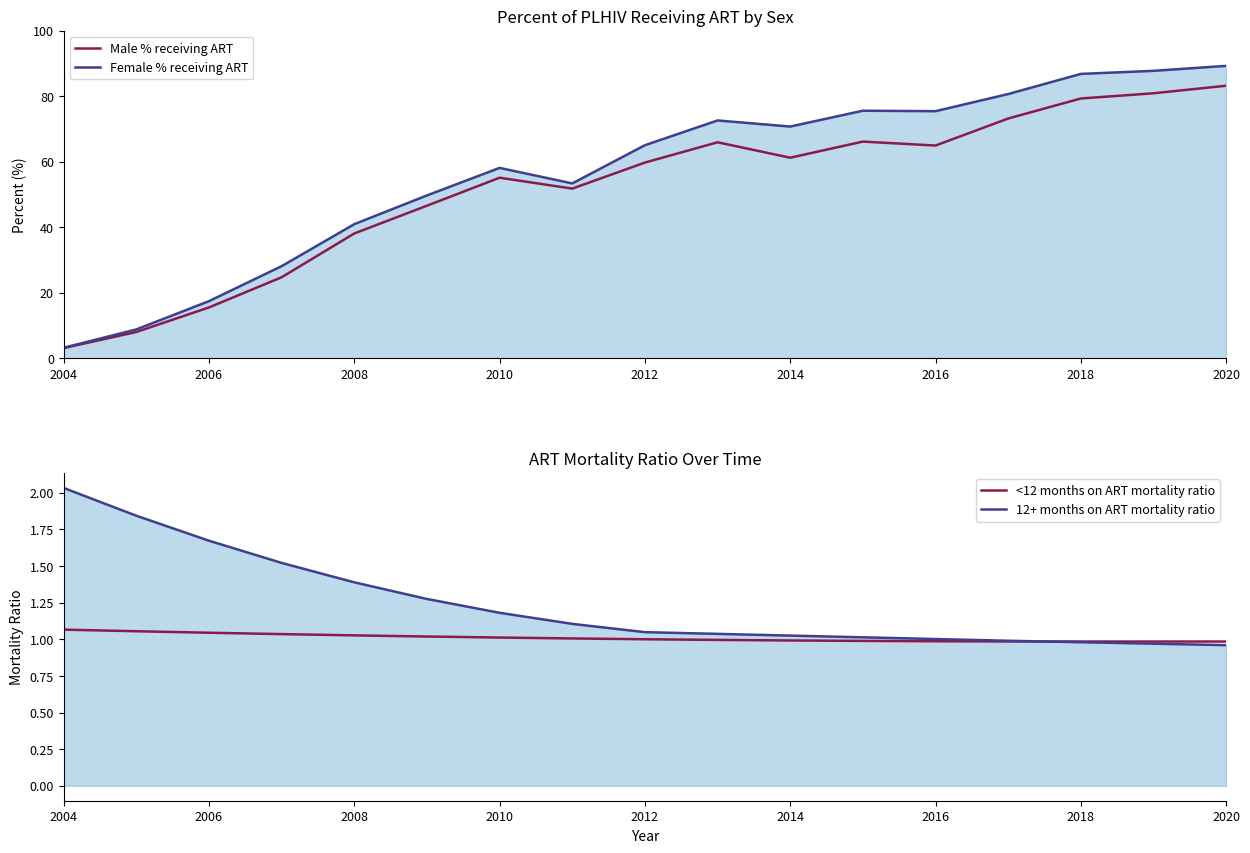

What are all the series names shown in the legend?

Male % receiving ART, Female % receiving ART, <12 months on ART mortality ratio, 12+ months on ART mortality ratio